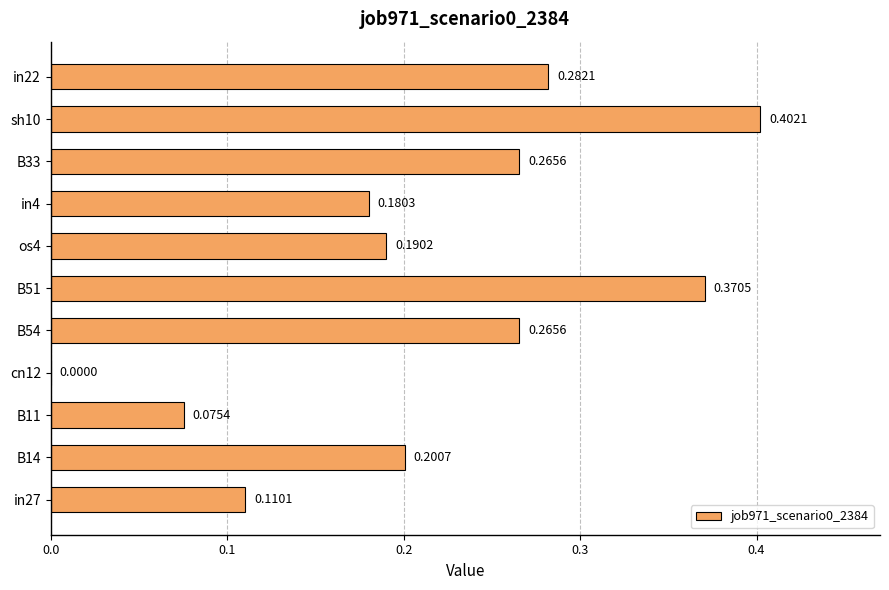

Between sh10 and cn12, which is larger?

sh10